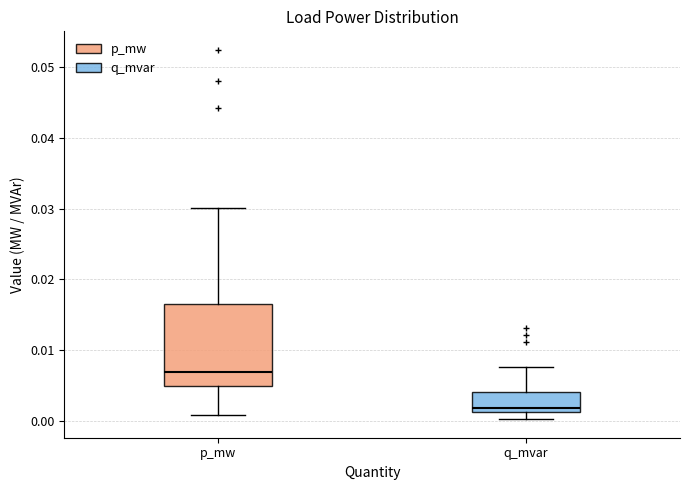

Where does the upper whisker of the box for p_mw end on the y-axis? The values are not printed on the chart, so give them approximately, as read against the axis.

0.030